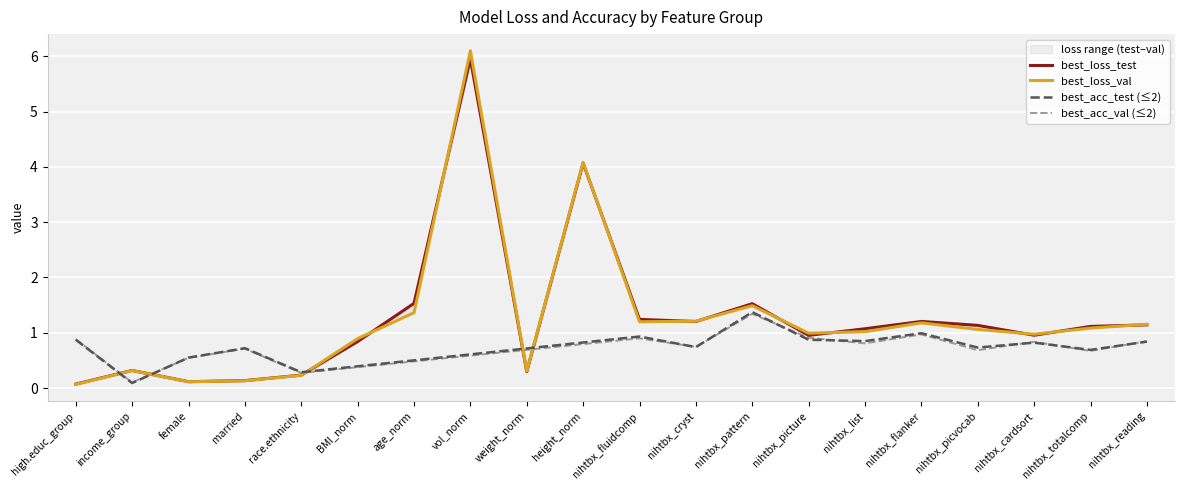

Is it true that best_loss_test equals 1.5 at nihtbx_pattern?

True